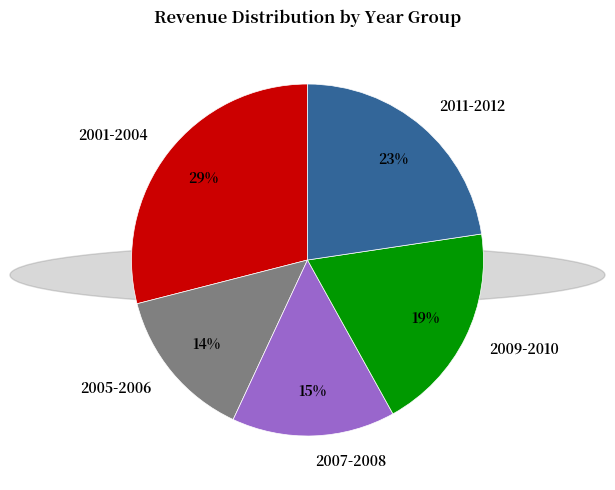

To the nearest percent, what is the combined percentage of 2001-2004 and 2007-2008?

44%